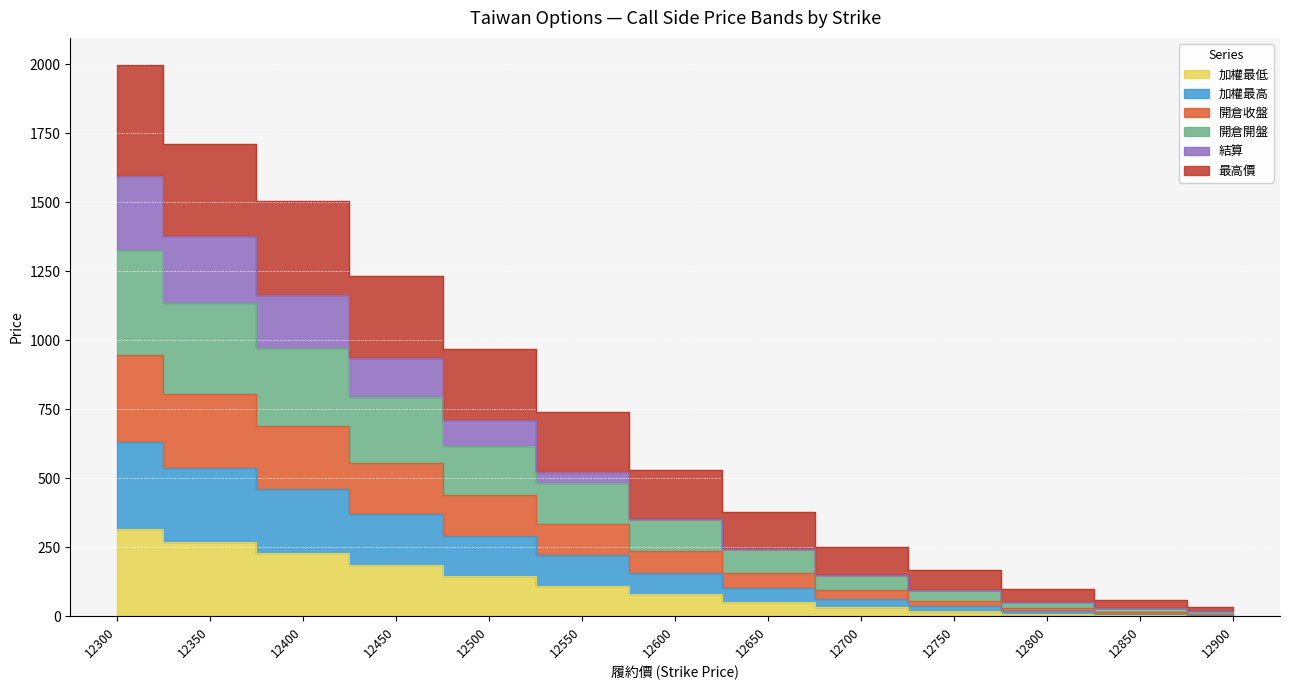

Which has a higher value, 12650 or 12900?

12650